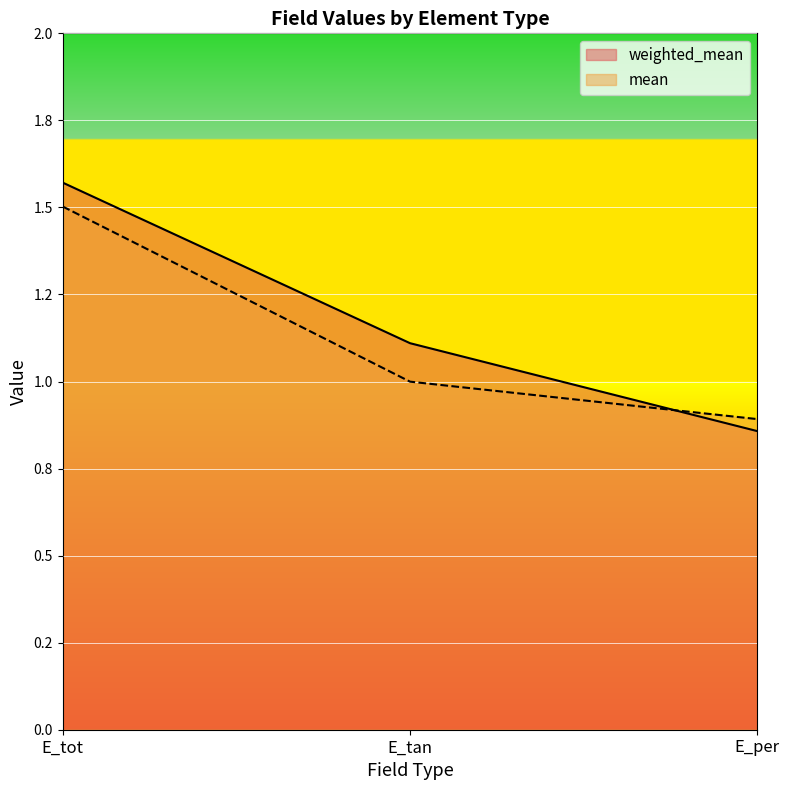

How many data points does each series have?

3